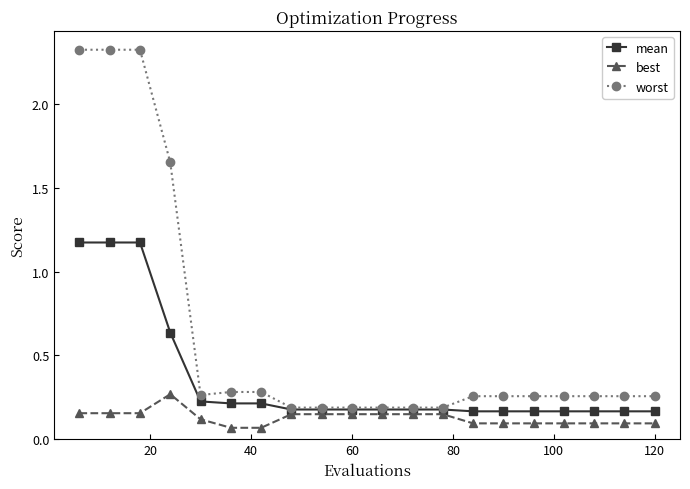

List the series in order of their overall mean, lowest first.

best, mean, worst